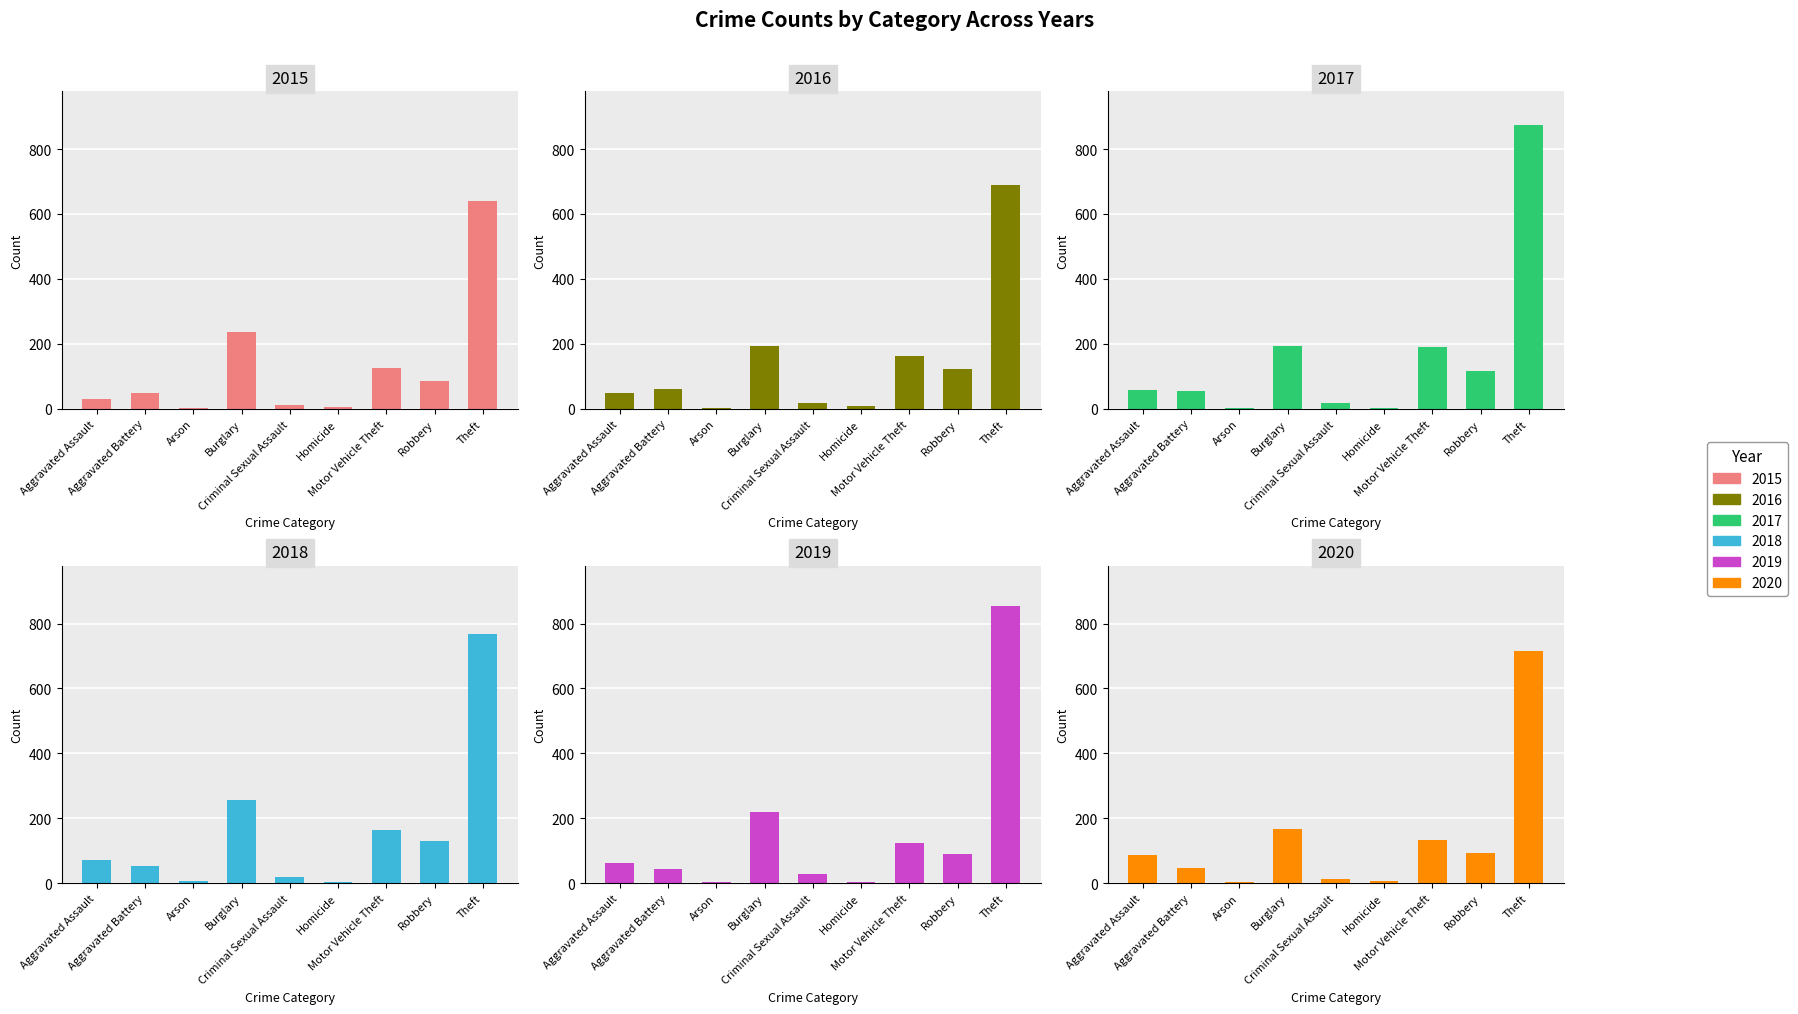

Reading left to right, extract all data points from this chart.

2015: Aggravated Assault=31	Aggravated Battery=50	Arson=3	Burglary=236	Criminal Sexual Assault=13	Homicide=4	Motor Vehicle Theft=125	Robbery=87	Theft=641
2016: Aggravated Assault=50	Aggravated Battery=60	Arson=3	Burglary=194	Criminal Sexual Assault=19	Homicide=8	Motor Vehicle Theft=163	Robbery=123	Theft=689
2017: Aggravated Assault=59	Aggravated Battery=54	Arson=1	Burglary=192	Criminal Sexual Assault=19	Homicide=2	Motor Vehicle Theft=191	Robbery=115	Theft=873
2018: Aggravated Assault=72	Aggravated Battery=52	Arson=6	Burglary=257	Criminal Sexual Assault=19	Homicide=5	Motor Vehicle Theft=164	Robbery=130	Theft=767
2019: Aggravated Assault=61	Aggravated Battery=45	Arson=5	Burglary=221	Criminal Sexual Assault=29	Homicide=3	Motor Vehicle Theft=125	Robbery=89	Theft=855
2020: Aggravated Assault=88	Aggravated Battery=48	Arson=4	Burglary=167	Criminal Sexual Assault=13	Homicide=6	Motor Vehicle Theft=134	Robbery=94	Theft=714